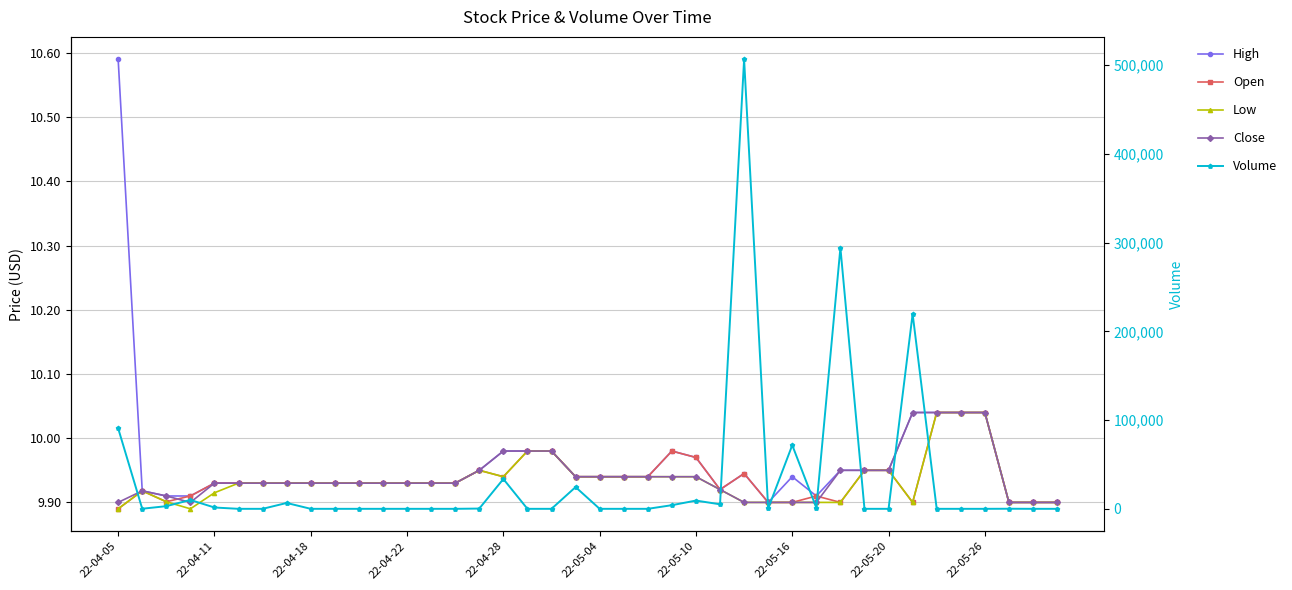

How many lines are shown in the chart?

5